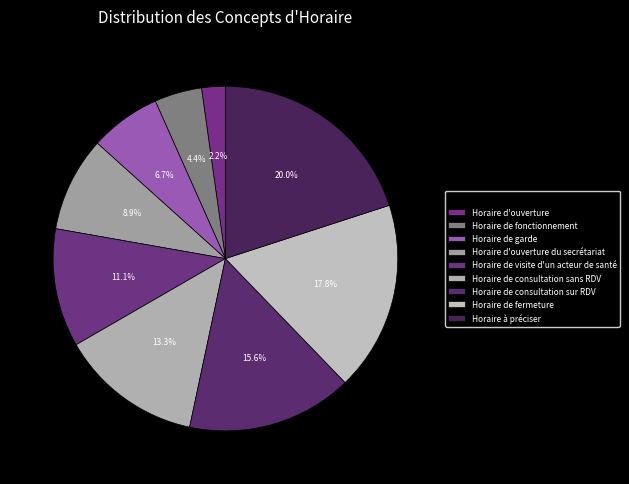

To the nearest percent, what percentage of the pie is Horaire de fonctionnement?

4%